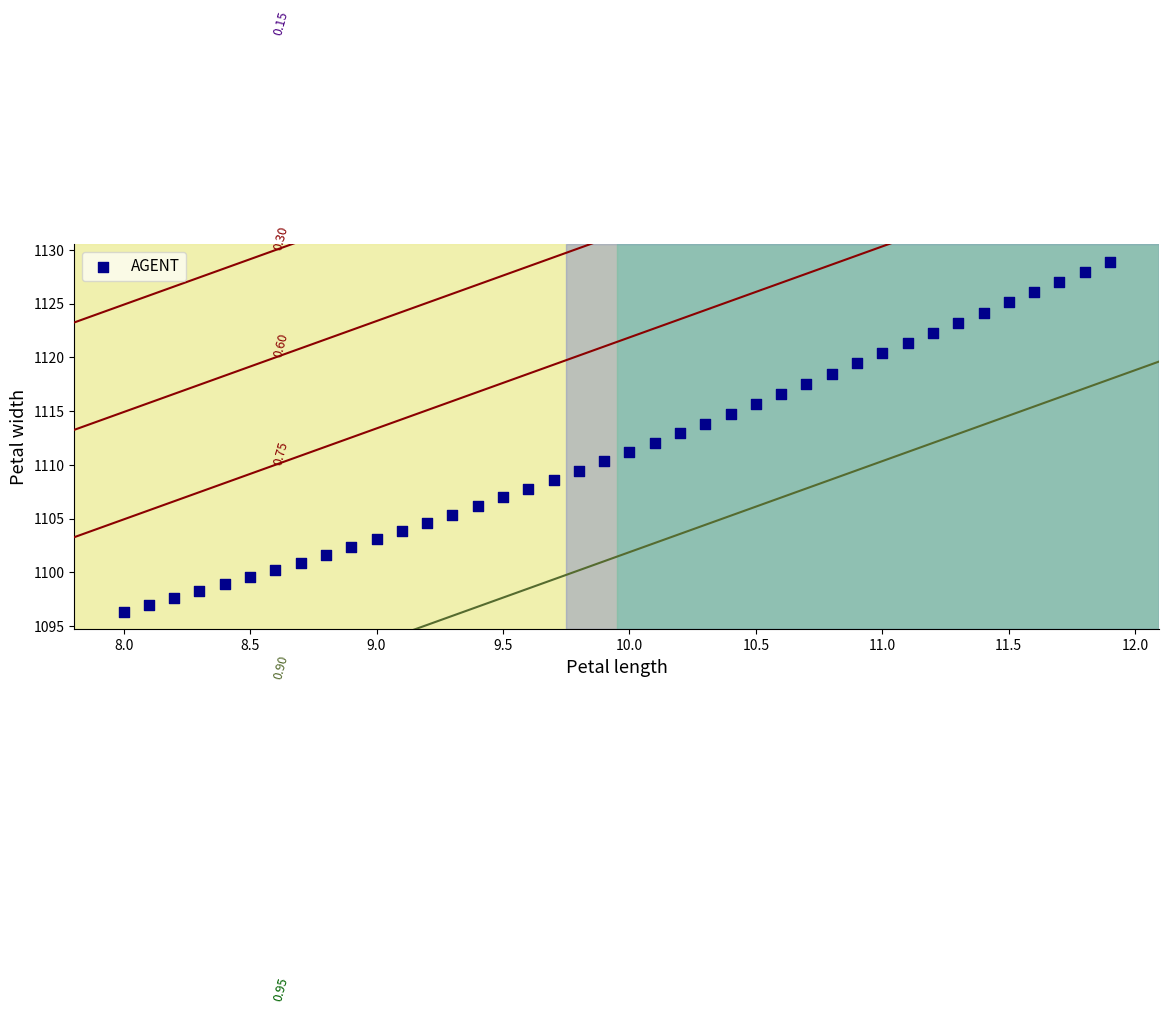

What is the range of X values (max minus min)?

3.9